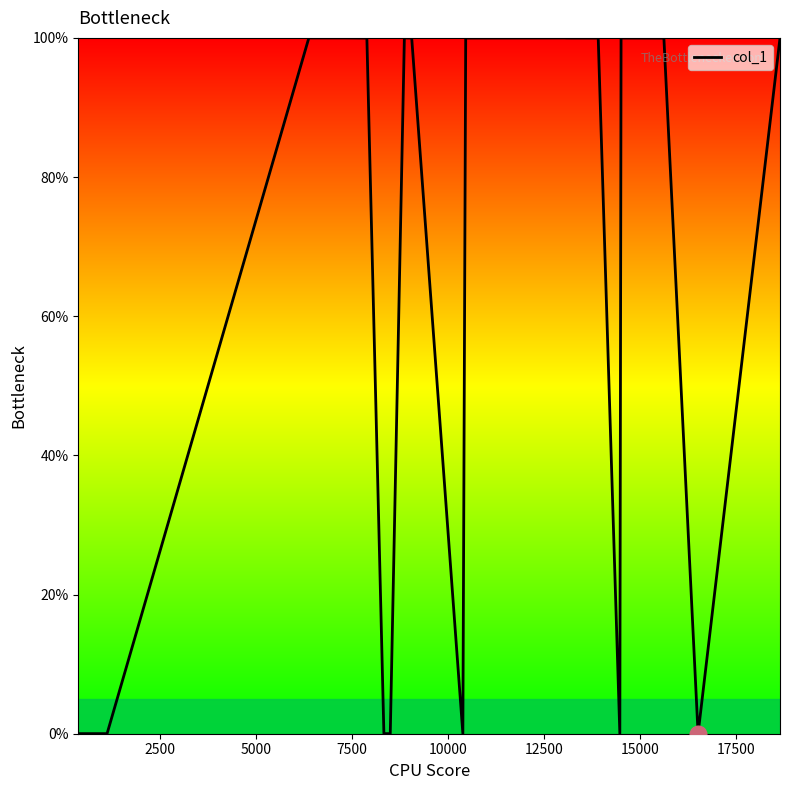

What is the difference between the maximum and minimum values?

100.0